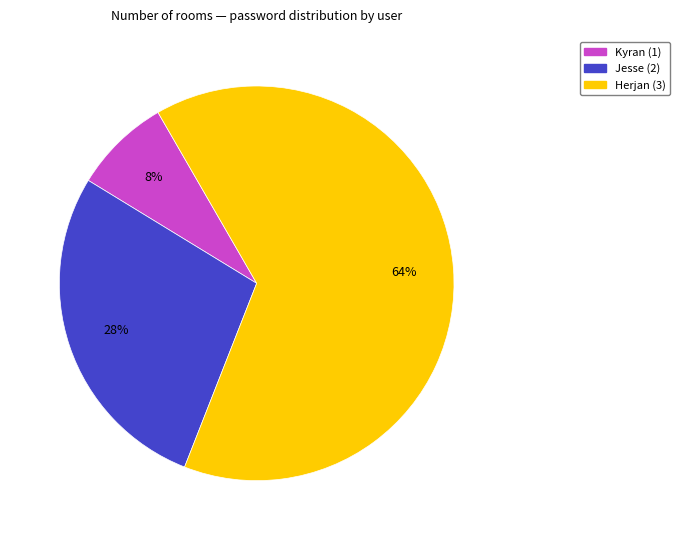

Do Herjan (3) and Jesse (2) together represent more than half of the pie?

Yes